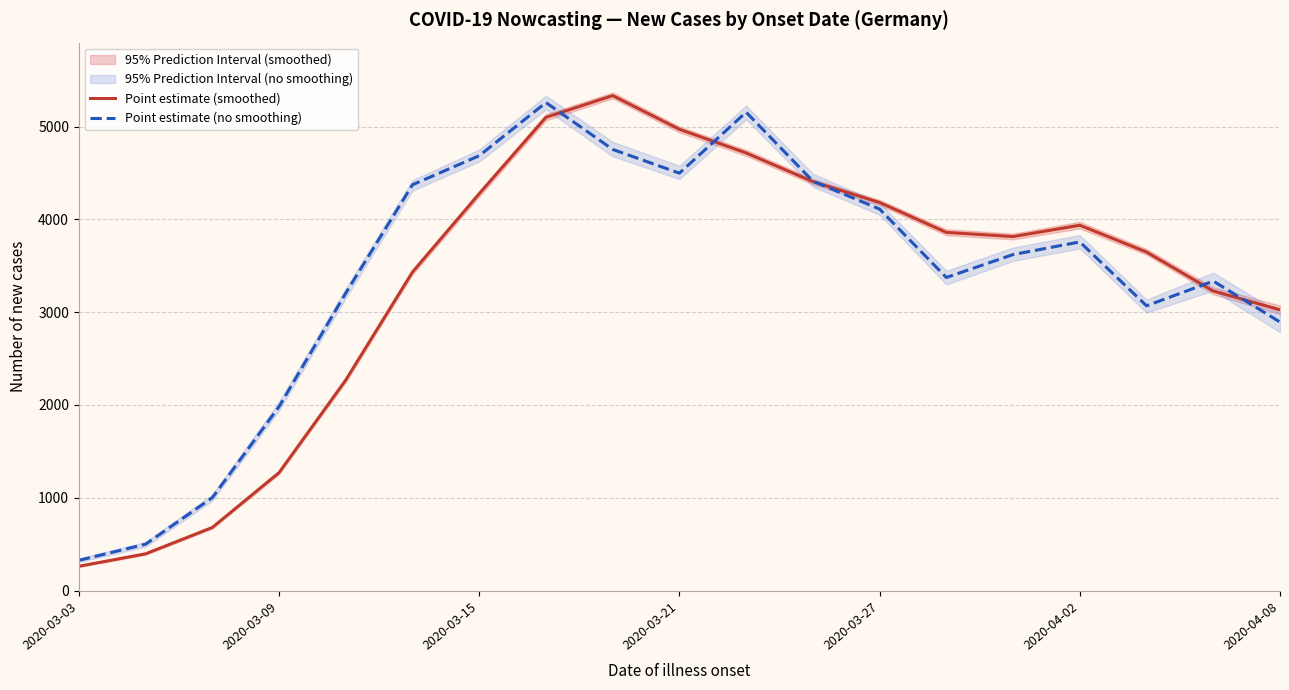

Does the chart have visible grid lines?

Yes